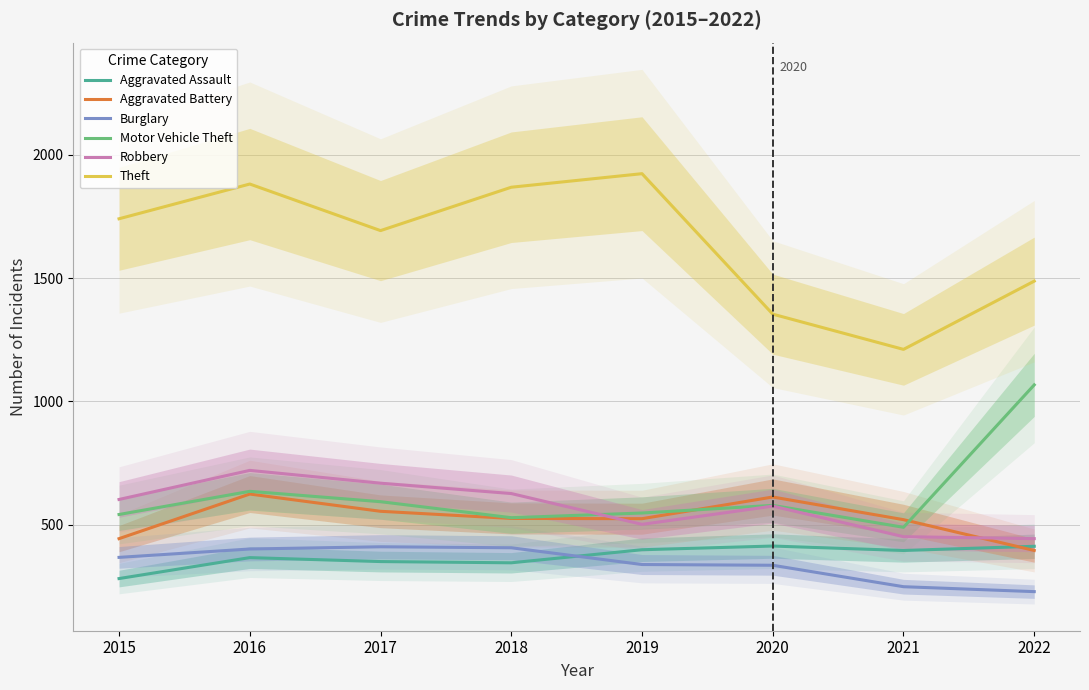

Between 2021 and 2017, which is larger?

2021